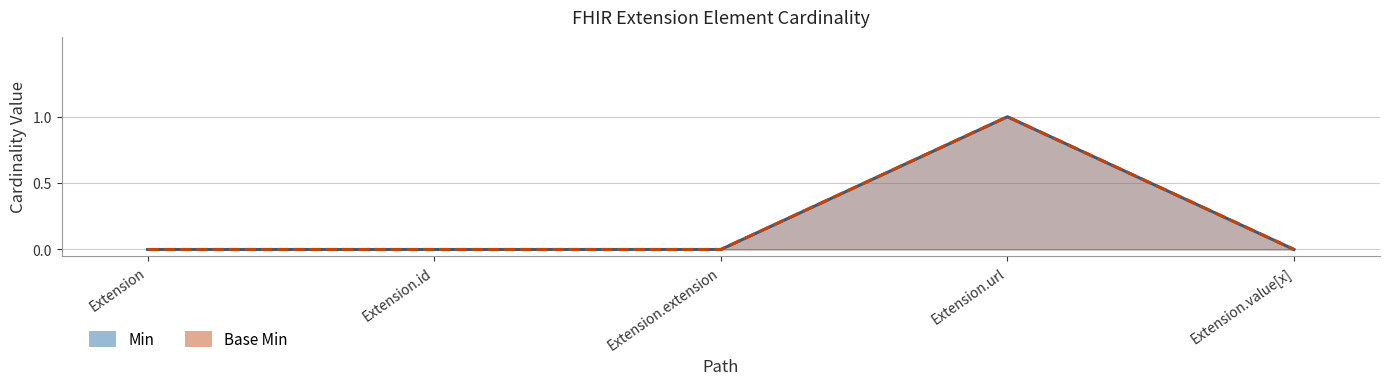

The value of Base Min at Extension.url is 0. True or false?

False